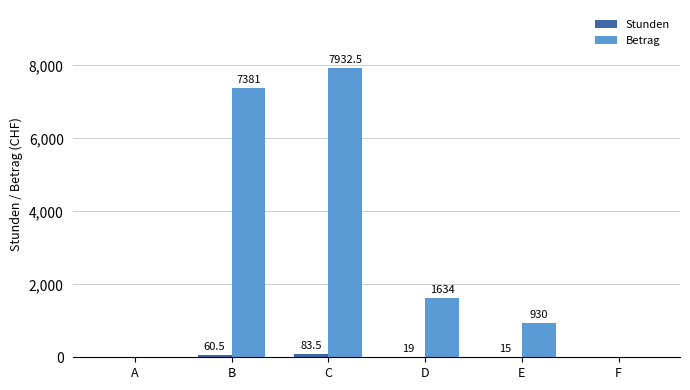

Is it true that Betrag equals 7932.5 at C?

True